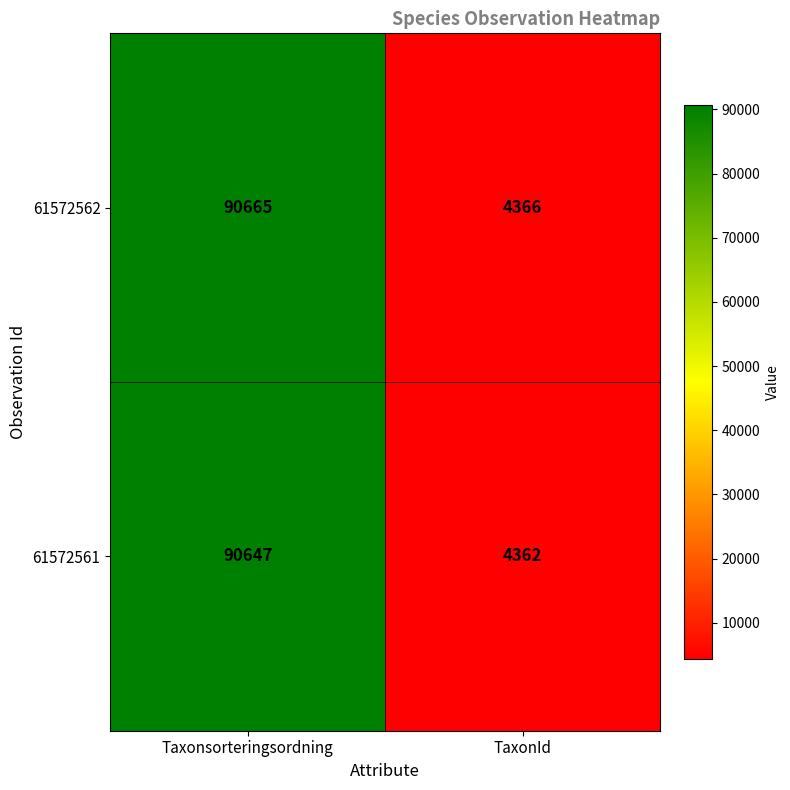

What is the minimum value shown in the chart?

4362